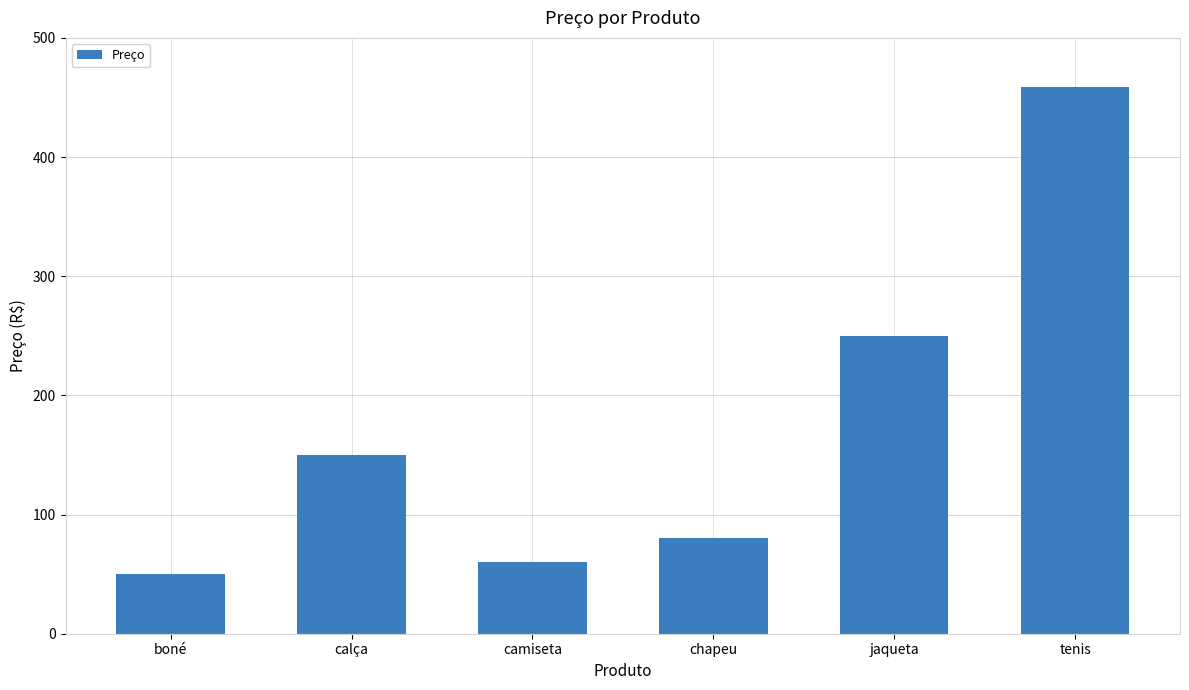

At which category does the chart reach its peak across all series?

tenis